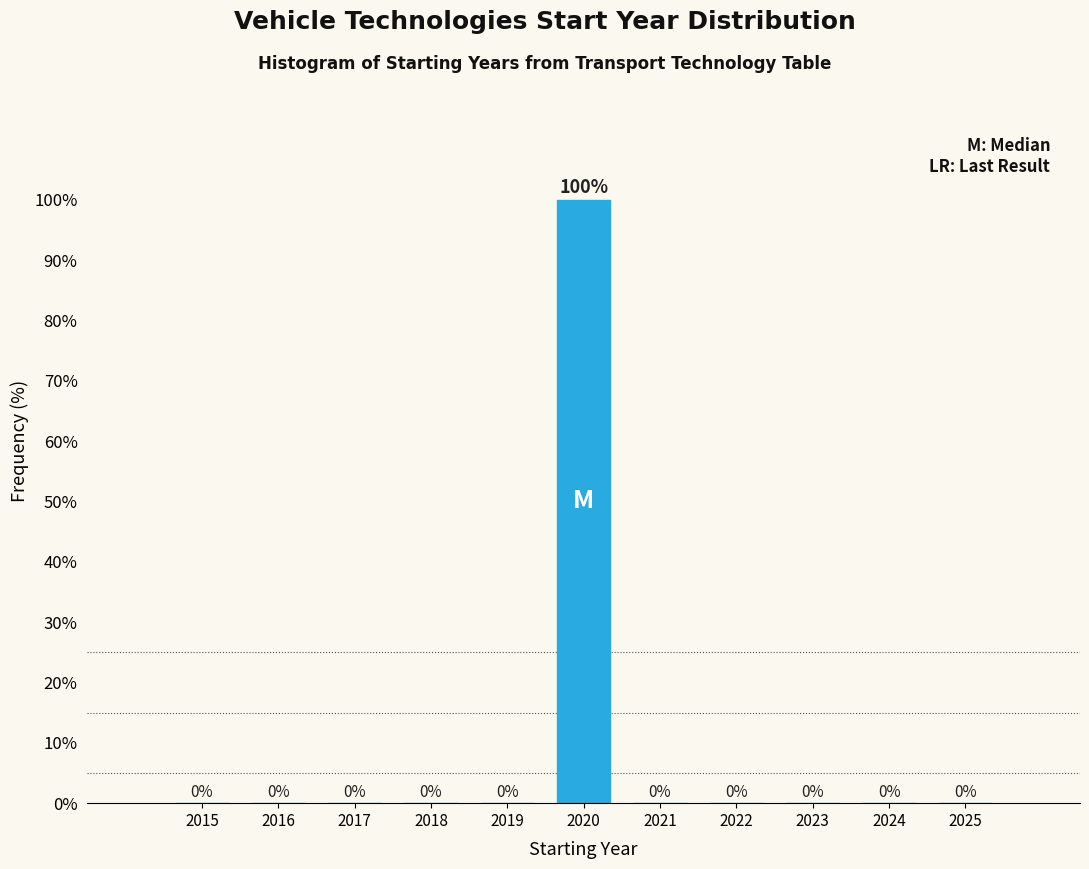

Reading right to left, extract all data points from this chart.

2025=0	2024=0	2023=0	2022=0	2021=0	2020=100	2019=0	2018=0	2017=0	2016=0	2015=0